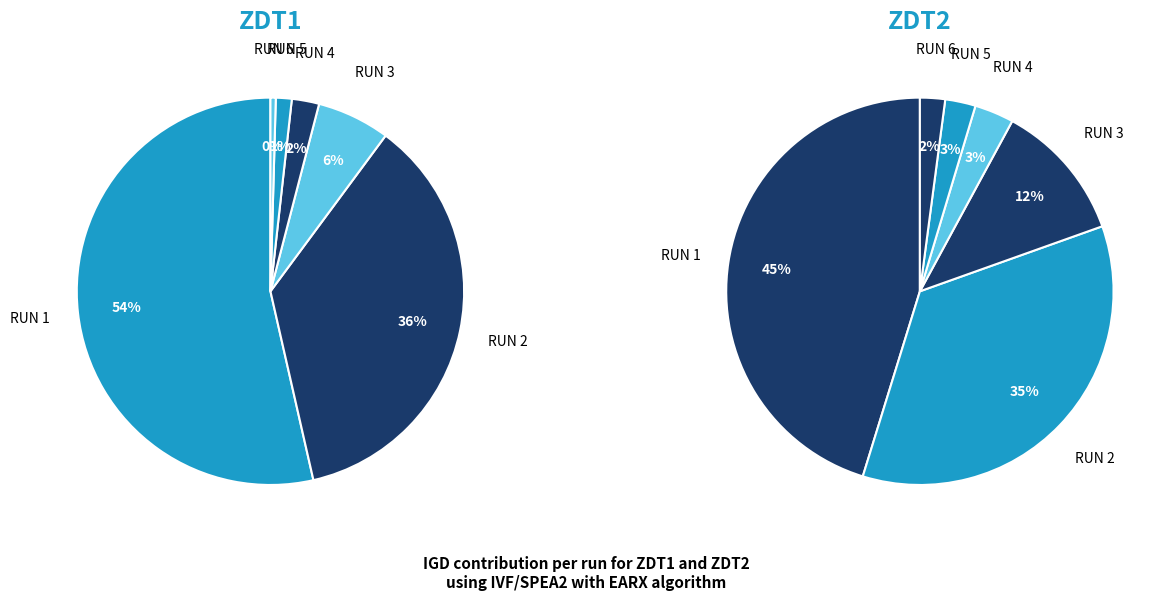

How many slices are in this pie chart?

6